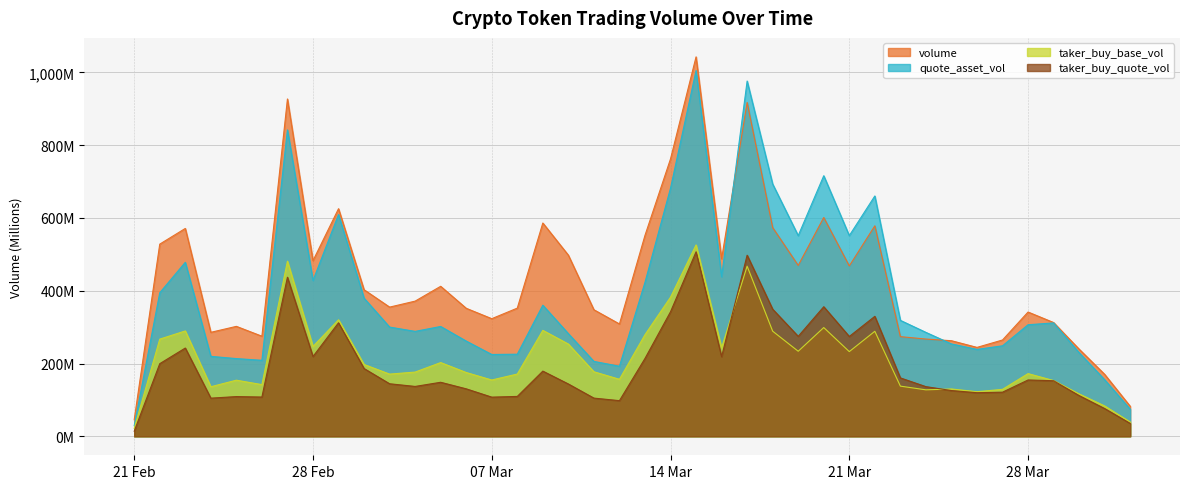

What is the difference between the maximum and minimum values in the volume series?

997.0